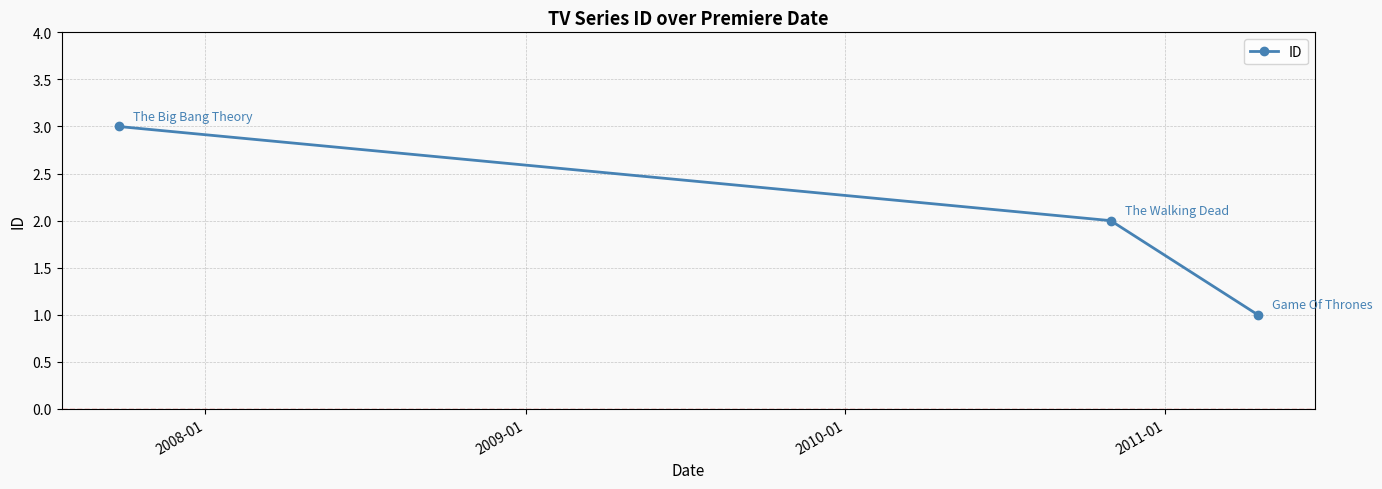

What is the value of the 1st point from the left?

3